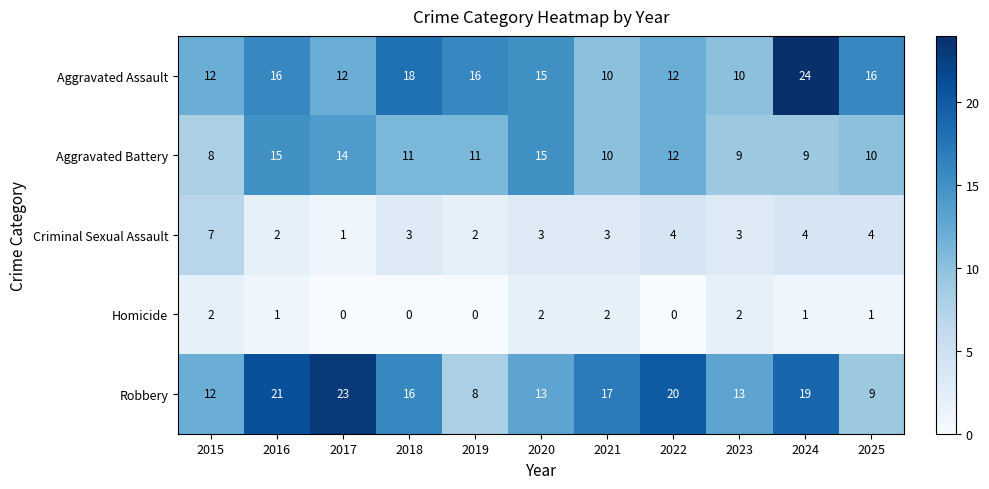

Count the Criminal Sexual Assault values in the range 2 to 4.

9